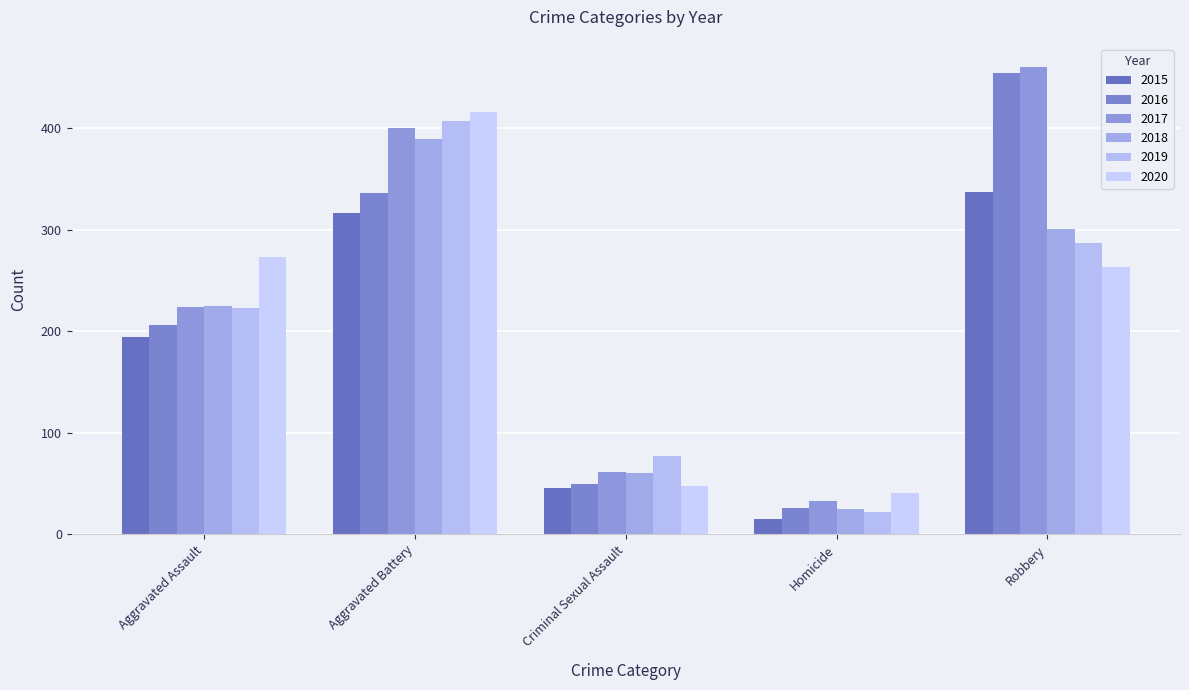

At which category does the chart reach its peak across all series?

Robbery